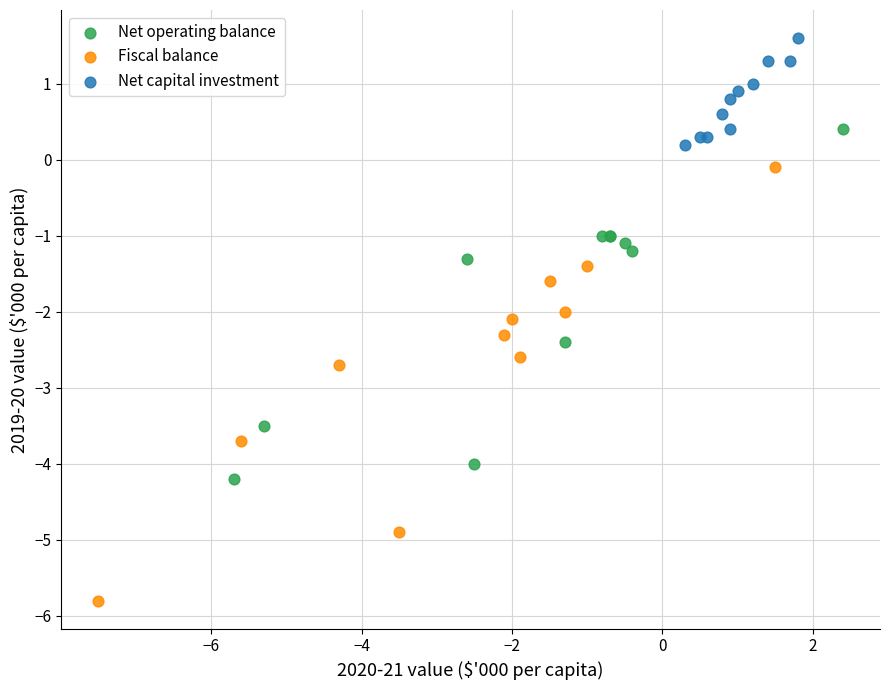

Which series reaches the minimum Y coordinate?

Fiscal balance